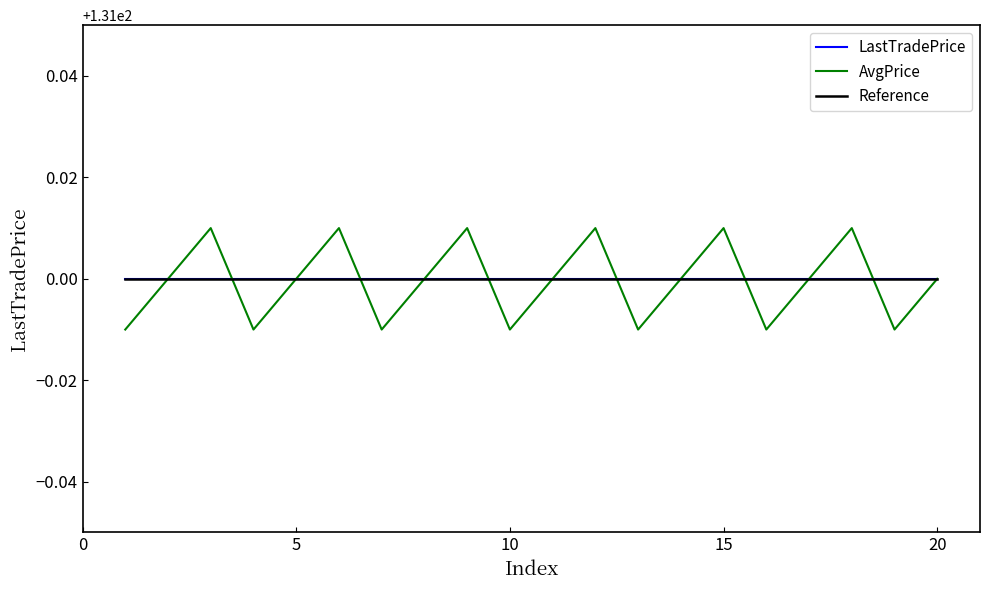

True or false: LastTradePrice and Reference cross at least once.

False